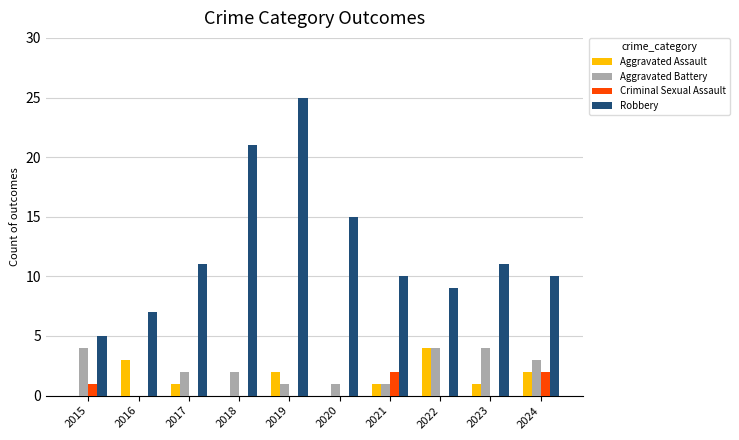

How many series are shown in this chart?

4